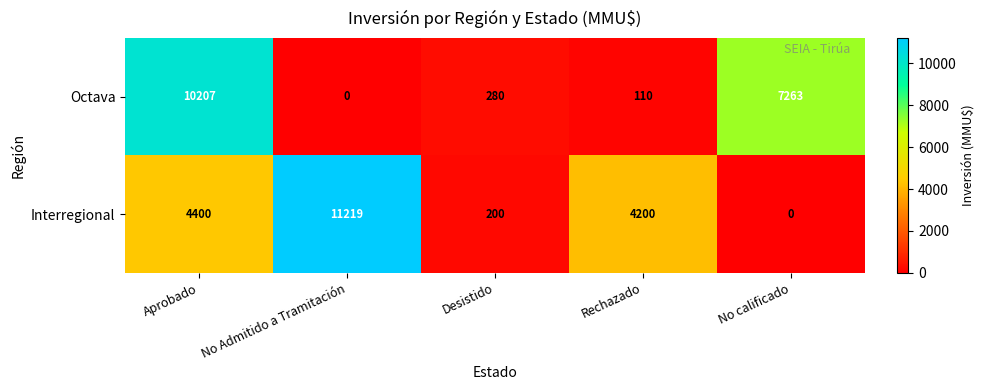

What is the difference between the Octava values at No Admitido a Tramitación and No calificado?

7263